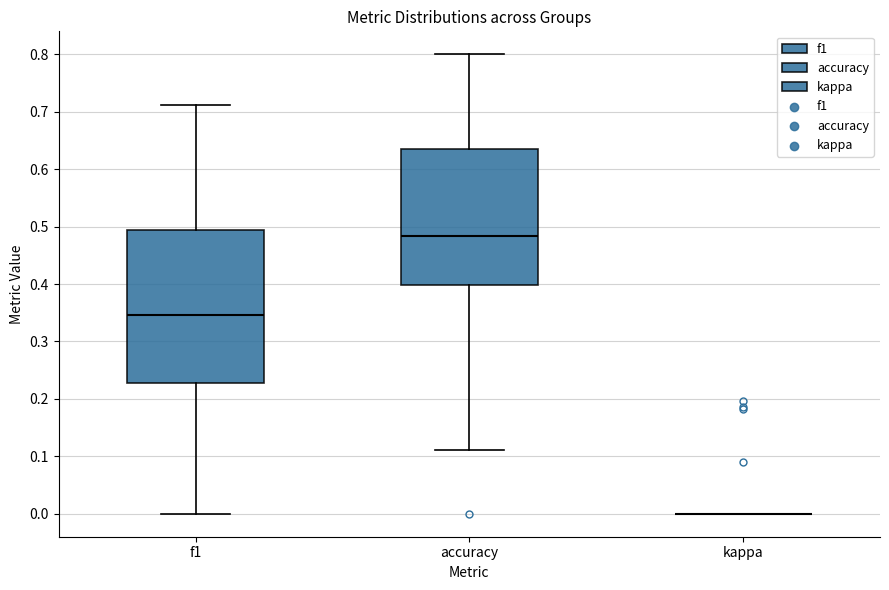

Reading left to right, read every box against the y-axis: the position of its median line, the range the box covers, and the ends of its whiskers. The values are not printed on the chart, so give them approximately, as read against the axis.

f1: median 0.35, box 0.23 to 0.49, whiskers 0.00 to 0.71
accuracy: median 0.48, box 0.40 to 0.64, whiskers 0.11 to 0.80
kappa: box collapsed to a line at 0.00, whiskers 0.00 to 0.00